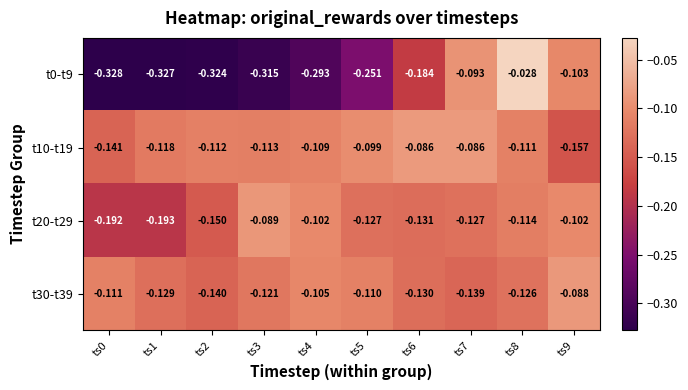

How many distinct data groups are displayed?

4